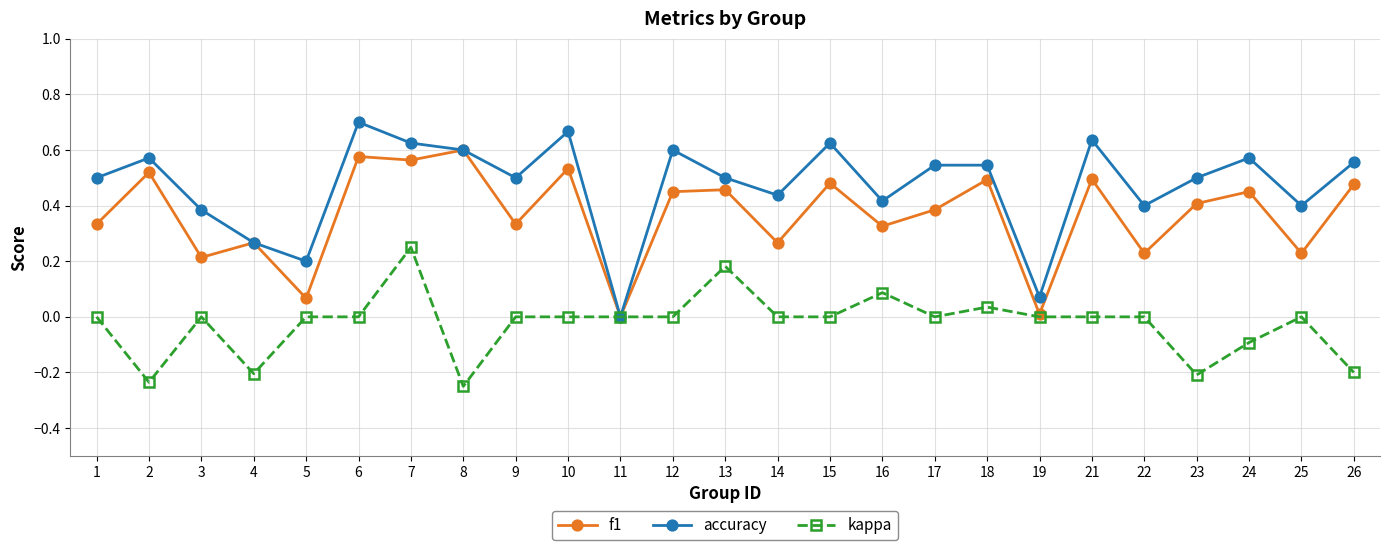

How many values in the f1 series exceed 0?

24